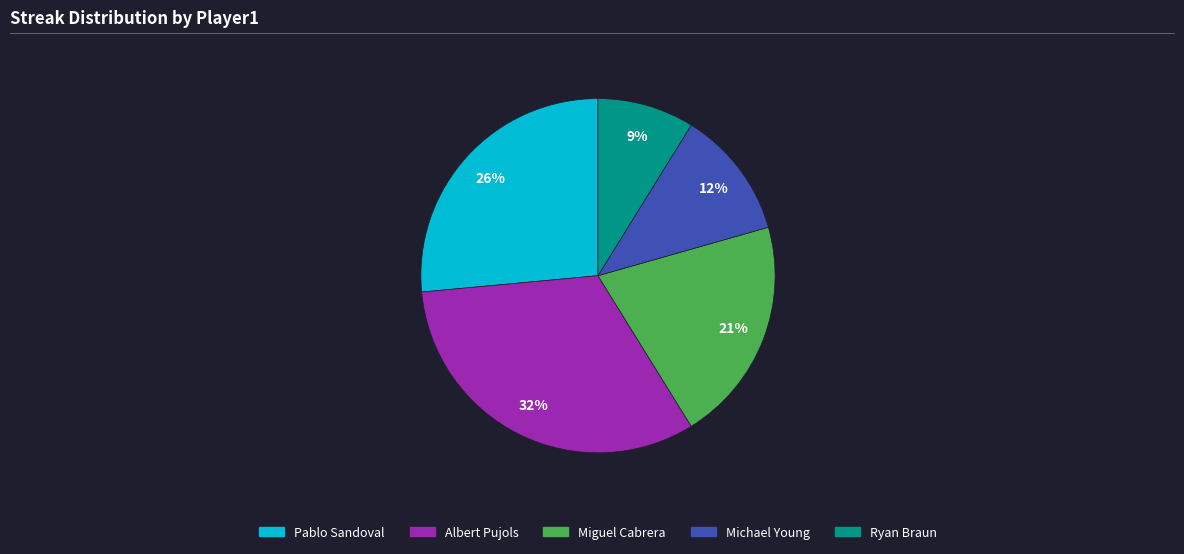

To the nearest percent, what percentage of the pie is Michael Young?

12%